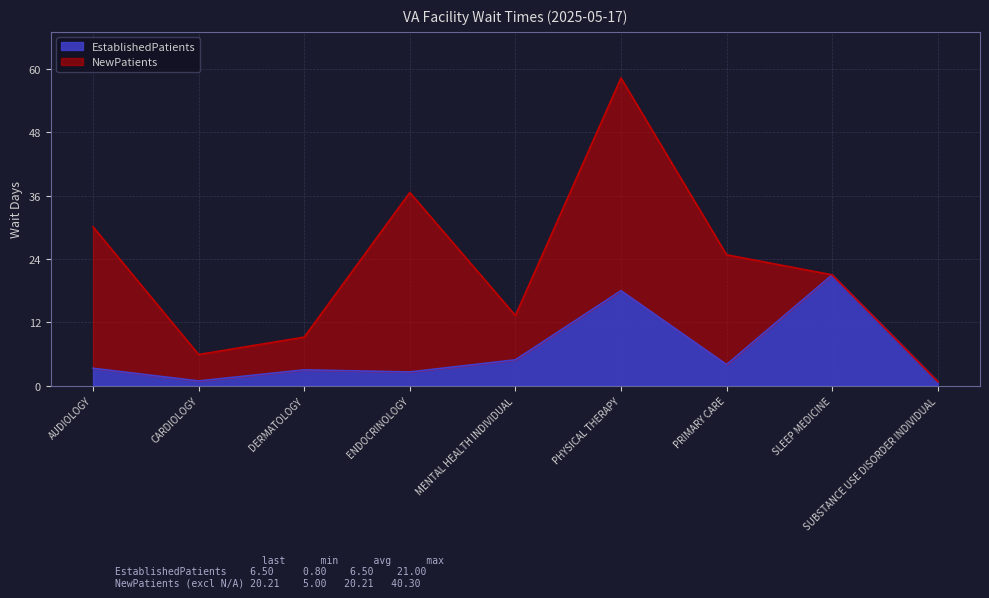

What is the ratio of the value at DERMATOLOGY to the value at SLEEP MEDICINE?

0.1